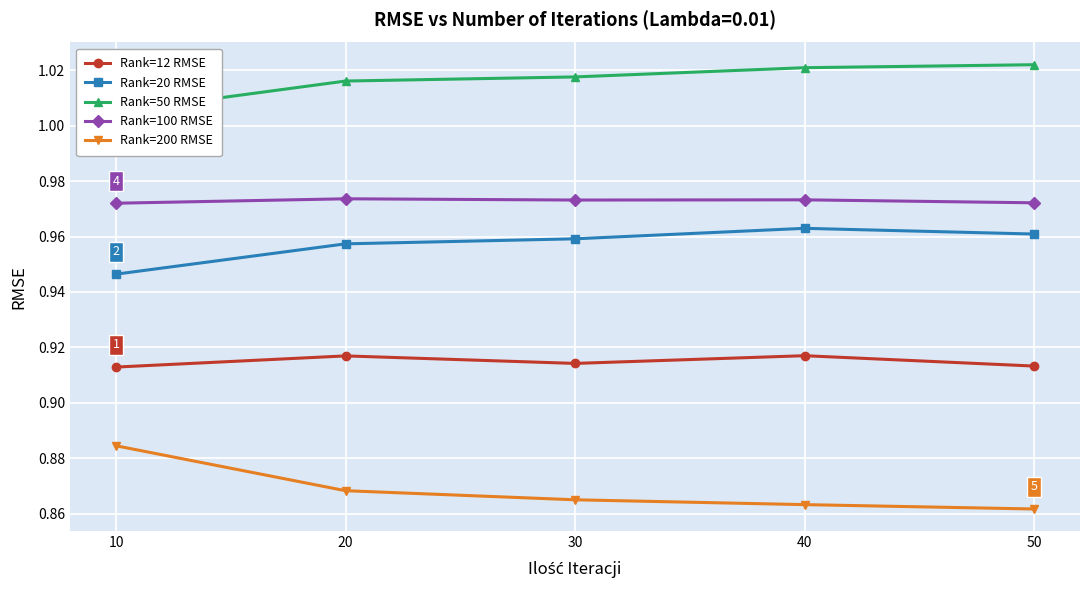

Is this an area chart (filled region under the line)?

No